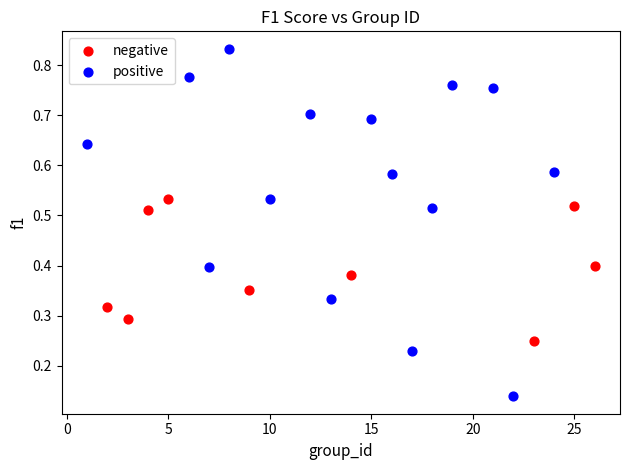

Which series reaches the maximum Y coordinate?

positive